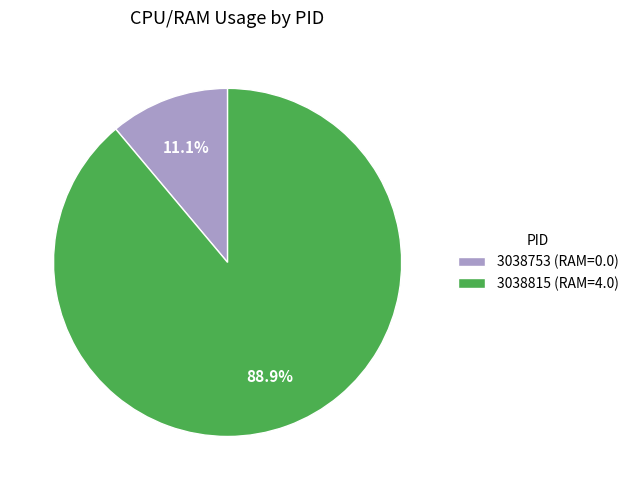

What is the largest slice in the pie chart?

3038815